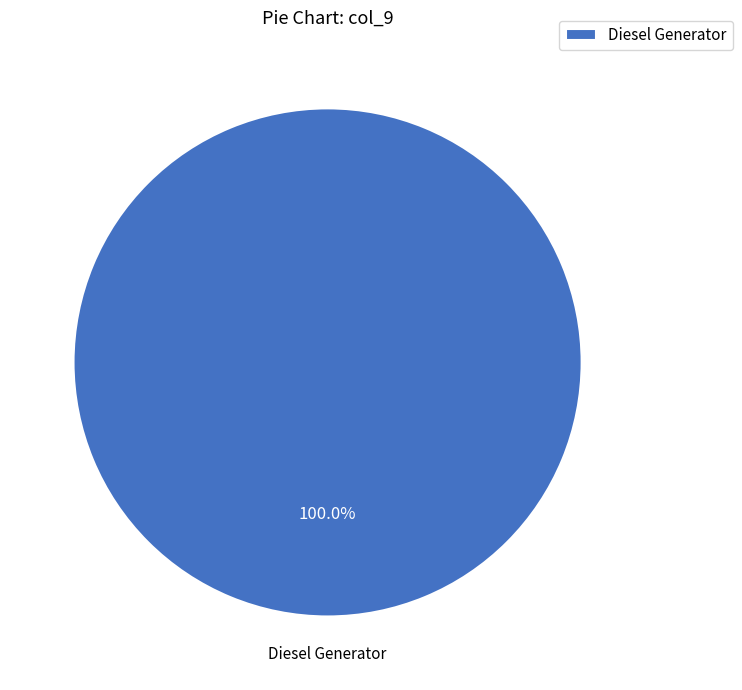

Rank the categories by value from highest to lowest.

Diesel Generator